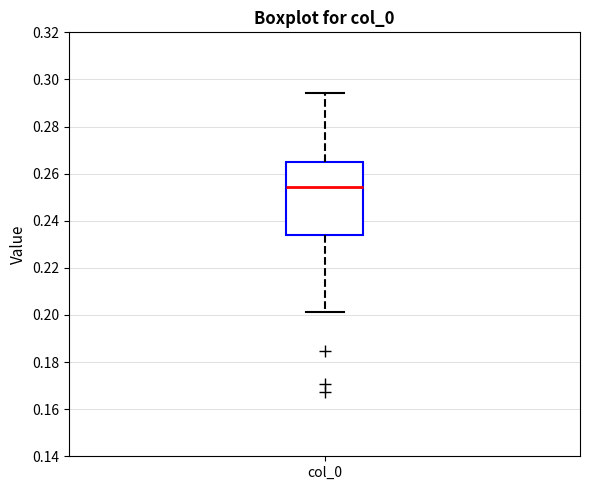

Transcribe this box plot: give where the median line is, the range the box spans, and where the two whiskers end, as read against the y-axis. The values are not printed on the chart, so give them approximately, as read against the axis.

median 0.254, box 0.234 to 0.266, whiskers 0.202 to 0.294